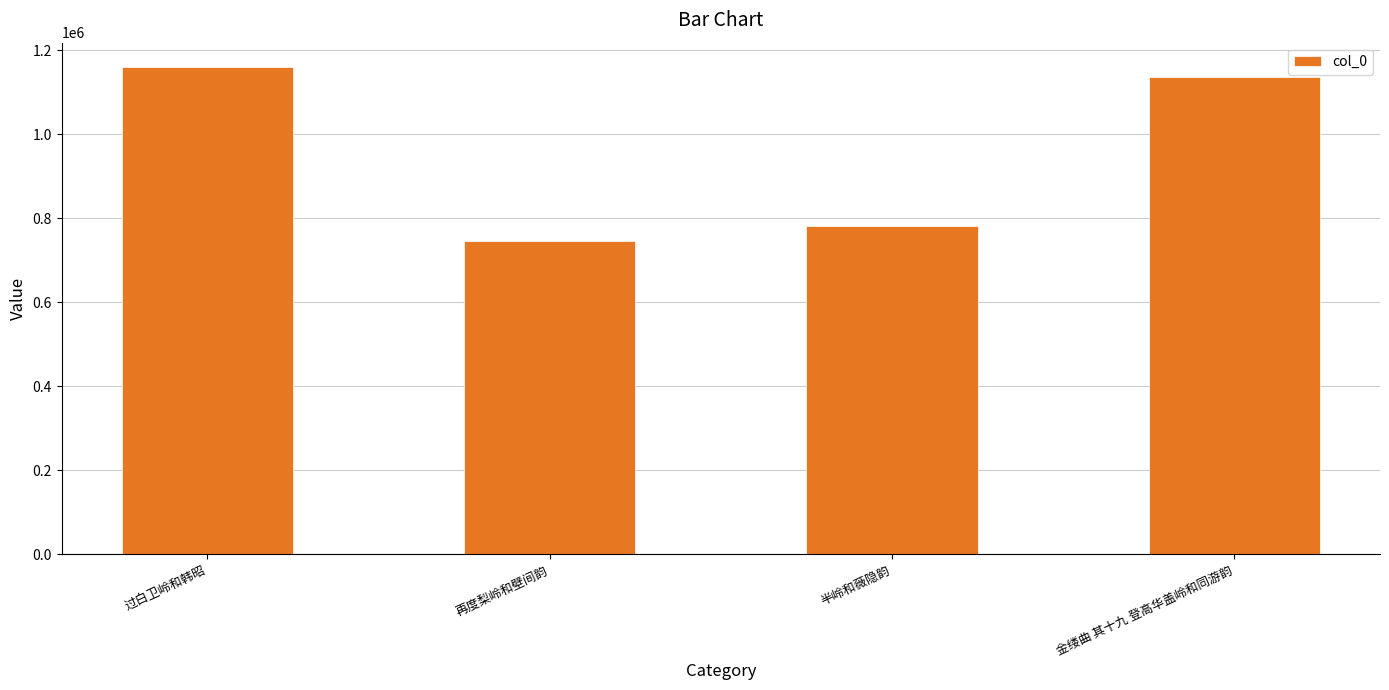

Reading right to left, transcribe all the data shown in this chart.

1137072	781812	746405	1160554